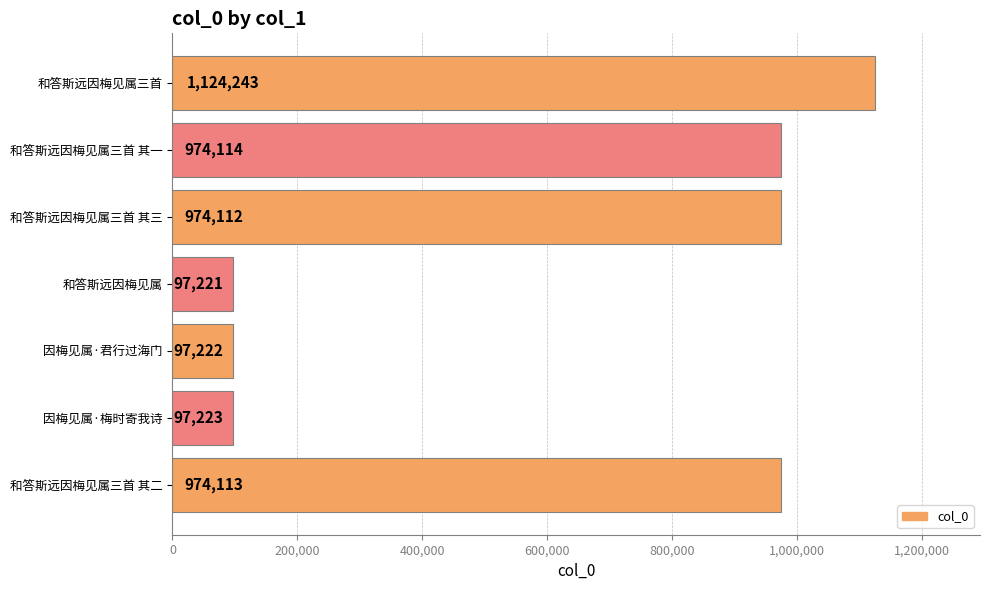

How many distinct data groups are displayed?

1